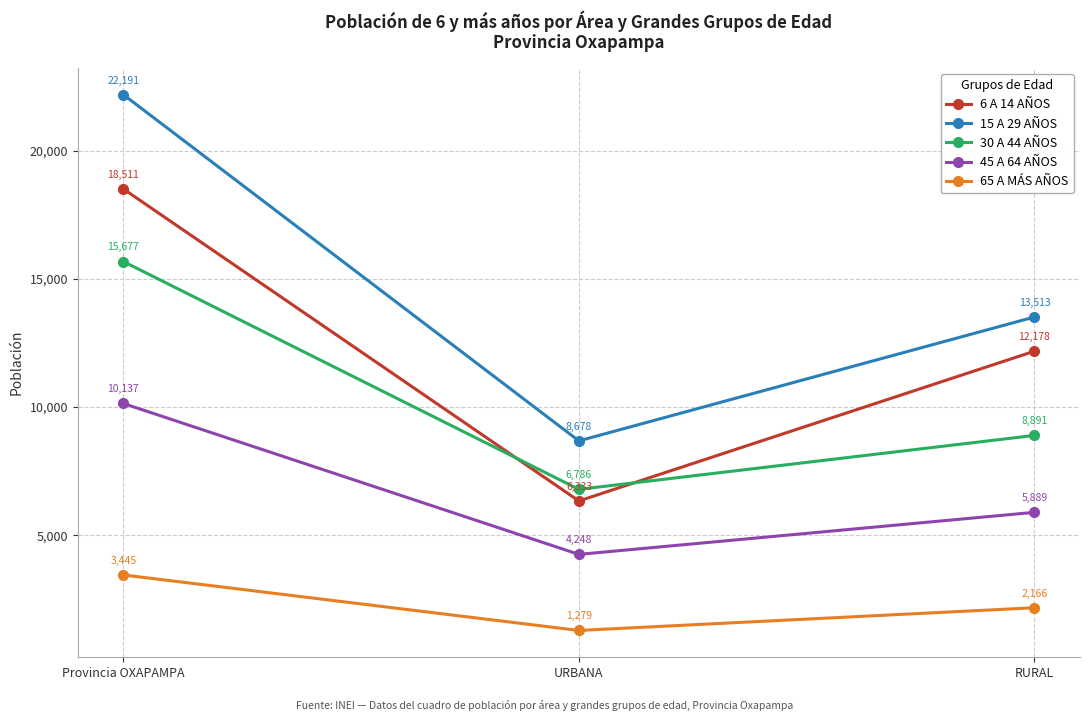

Does the chart have visible grid lines?

Yes